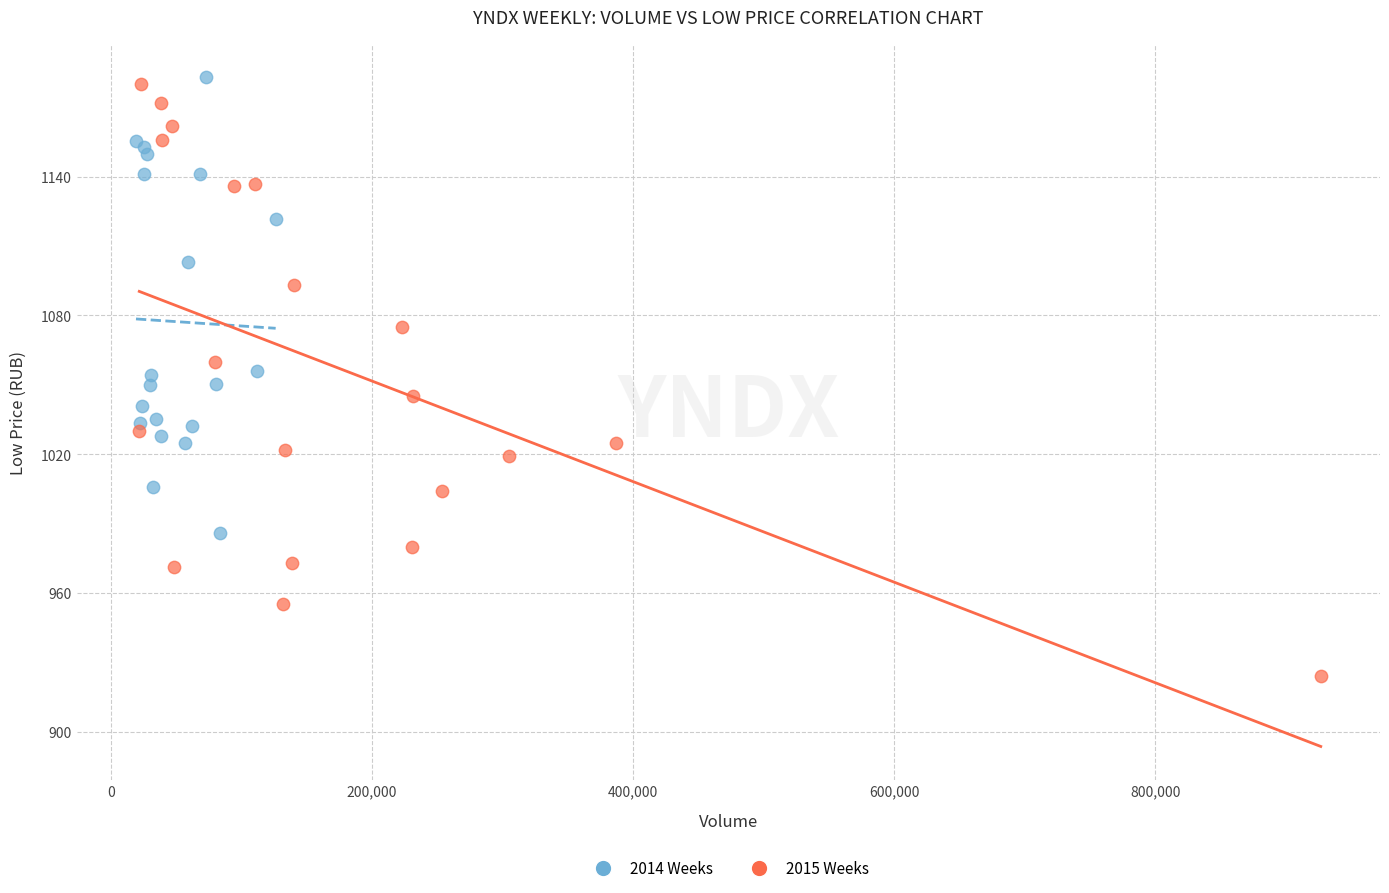

Which series has the widest spread of Y values?

2015 Weeks